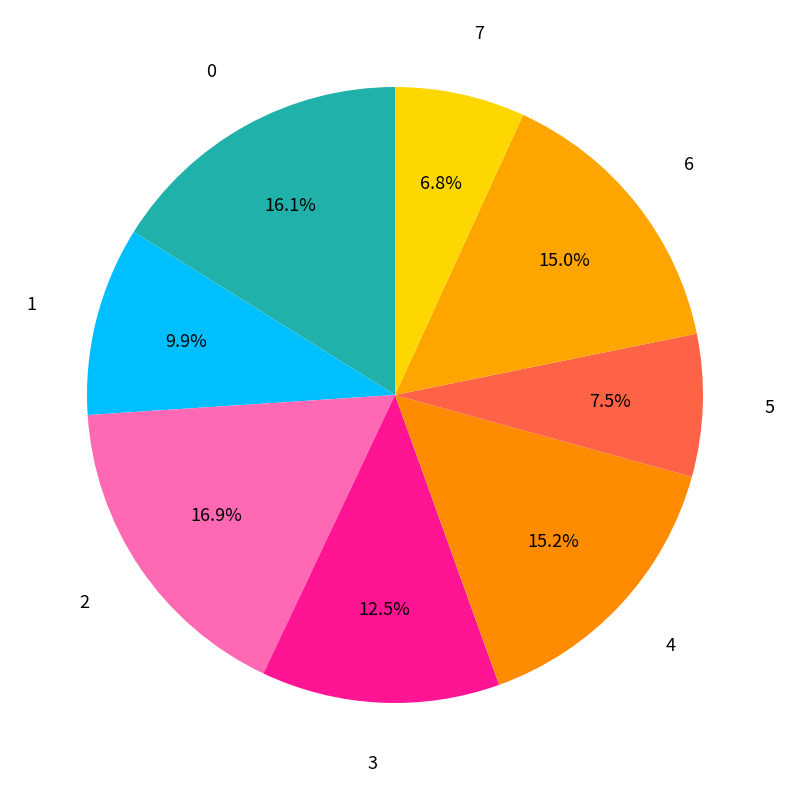

Count the number of slices in the pie.

8